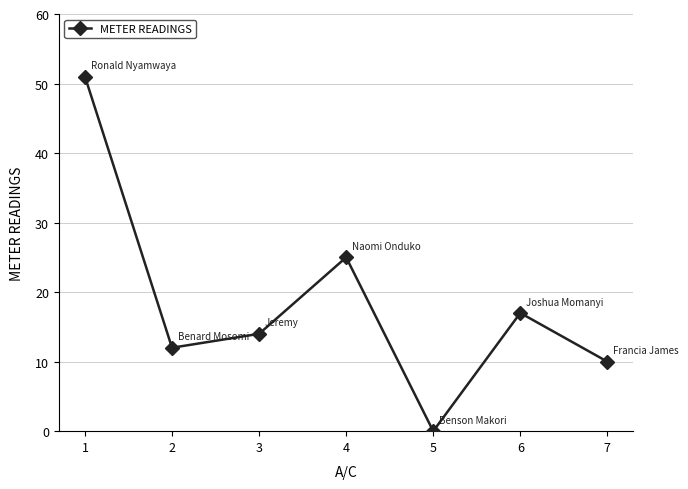

What is the greatest value displayed?

51